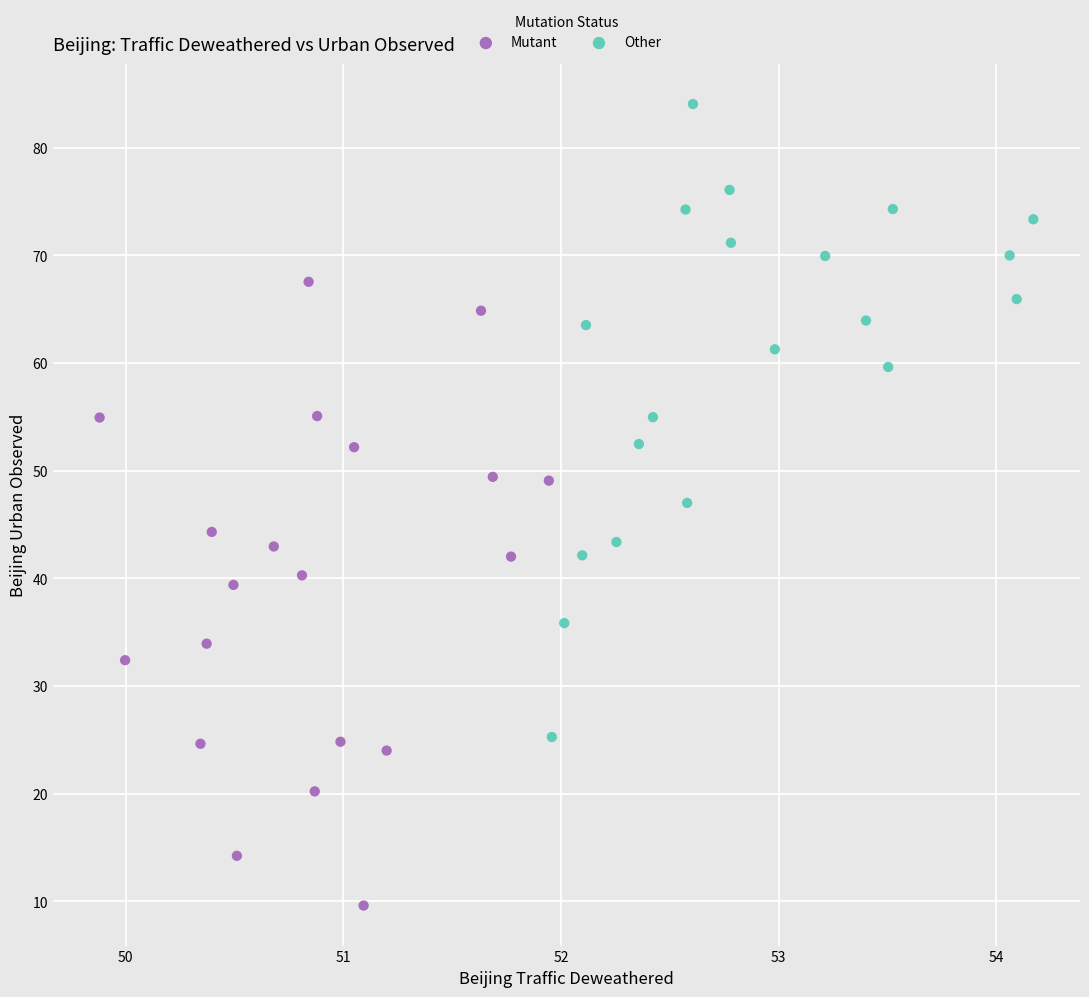

Which series reaches the minimum Y coordinate?

Mutant